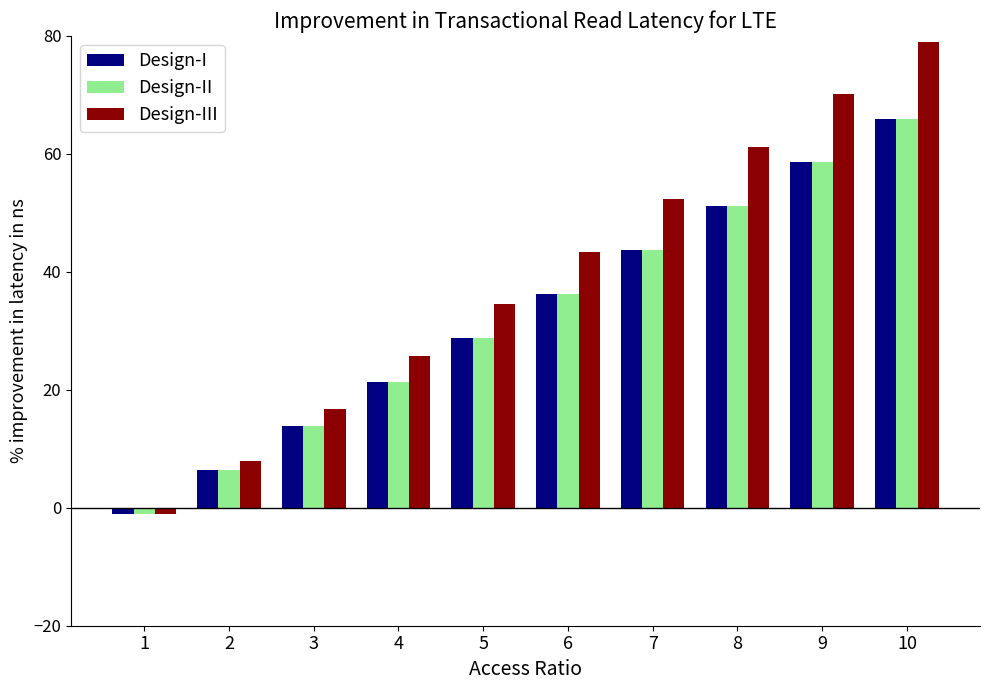

What is the sum of the Design-II values at 9 and 5?

87.3